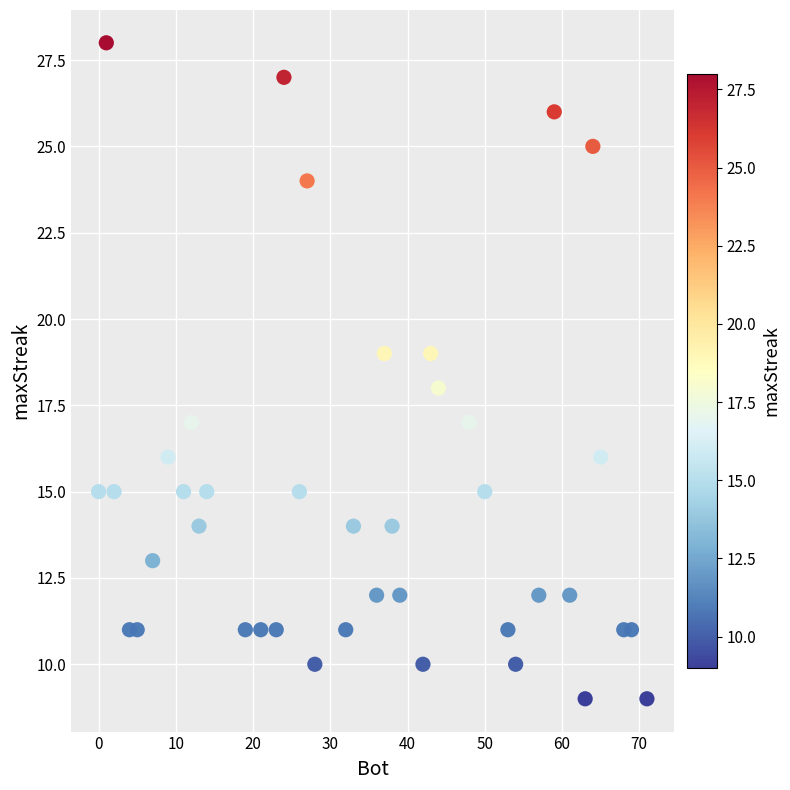

What is the range of Y values (max minus min)?

19